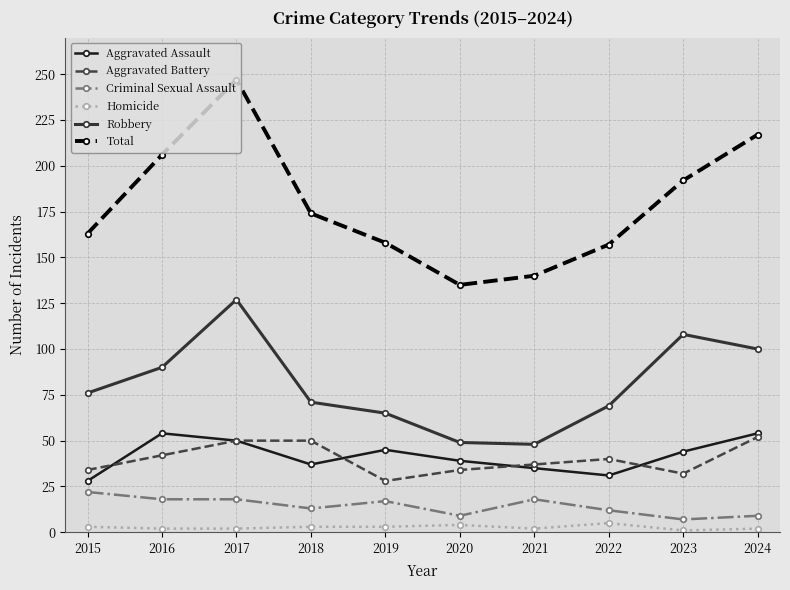

What is the smallest value displayed?

1